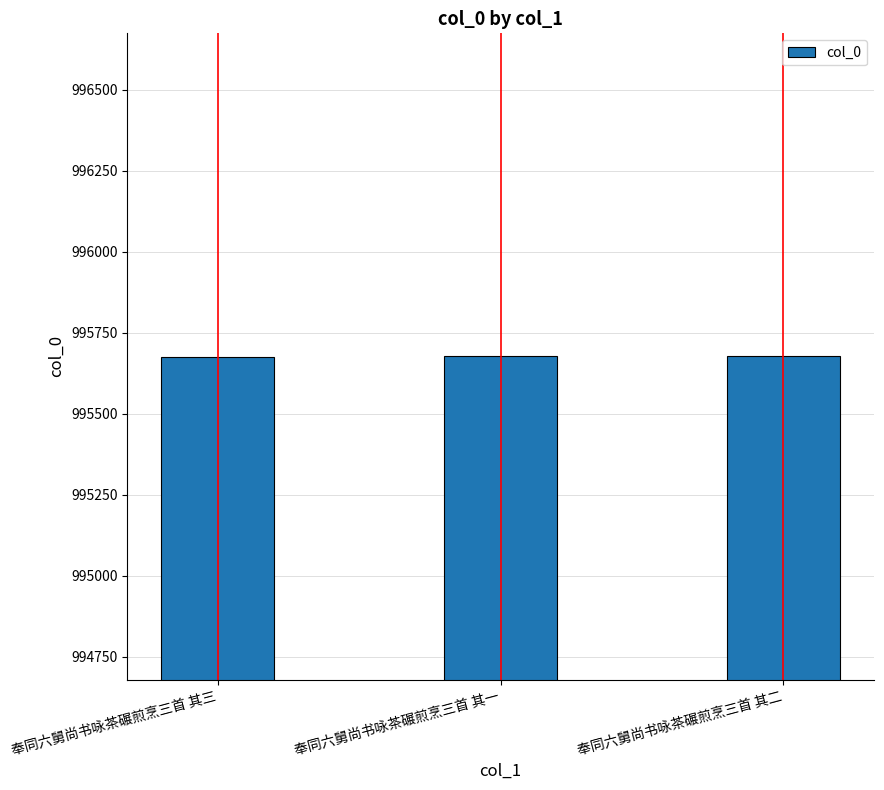

What is the difference between the values at 奉同六舅尚书咏茶碾煎烹三首 其二 and 奉同六舅尚书咏茶碾煎烹三首 其一?

1